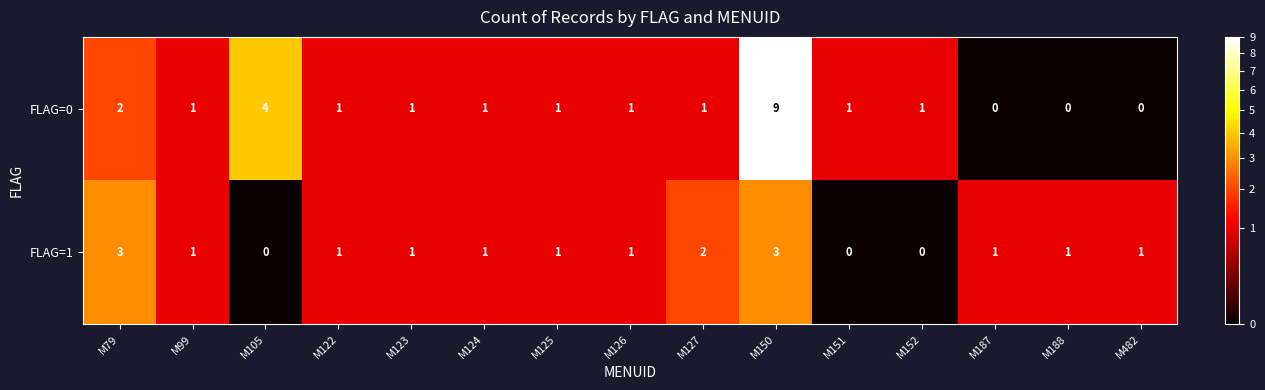

True or false: FLAG=1 has a value of 1 at M125.

True